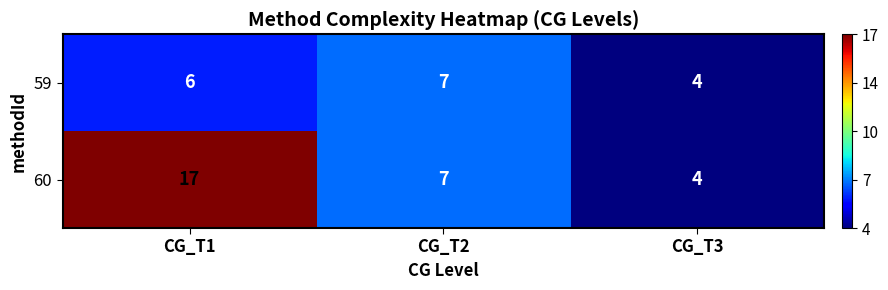

Is it true that 60 equals 4 at CG_T3?

True